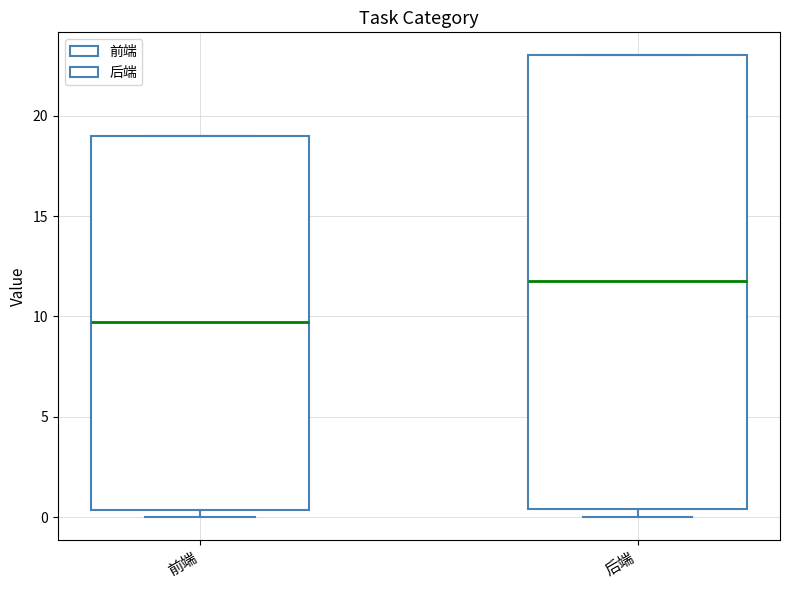

Reading left to right, read every box against the y-axis: the position of its median line, the range the box covers, and the ends of its whiskers. The values are not printed on the chart, so give them approximately, as read against the axis.

前端: median 9.5, box 0.5 to 19.0, whiskers 0.0 to 19.0
后端: median 12.0, box 0.5 to 23.0, whiskers 0.0 to 23.0